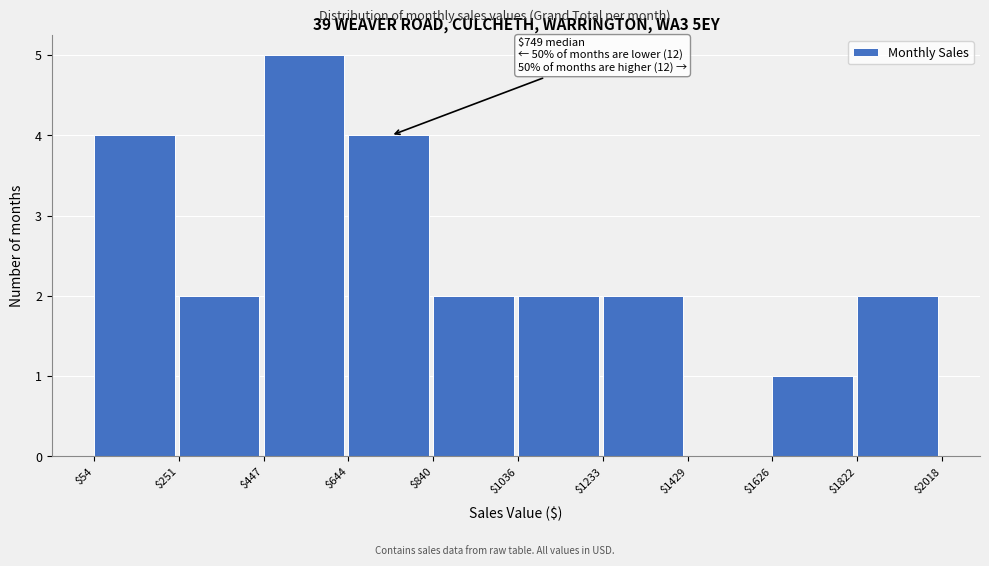

Over which range of the x-axis is the bar tallest?

$447 to $644